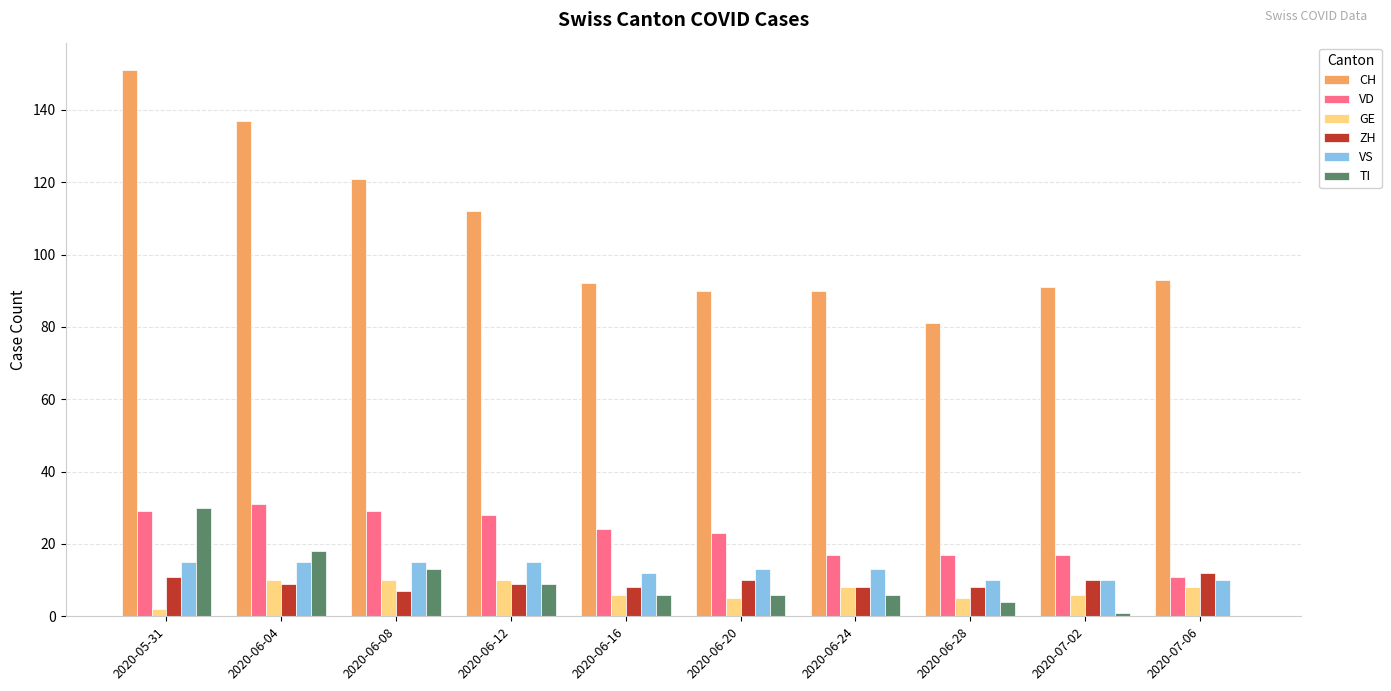

What is the sum of all TI values?

93